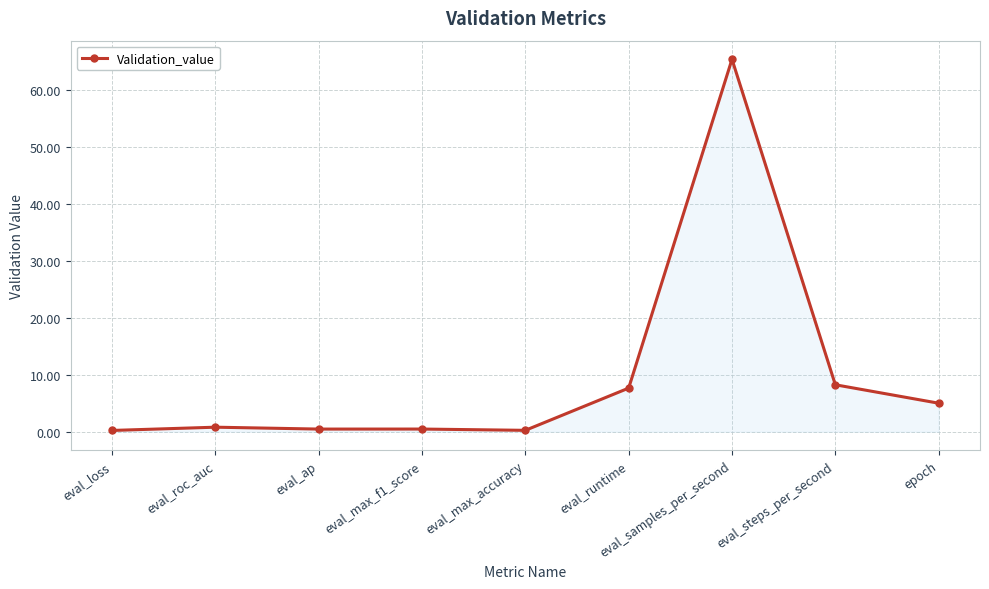

What is the change in value from eval_max_f1_score to eval_samples_per_second?

+64.9